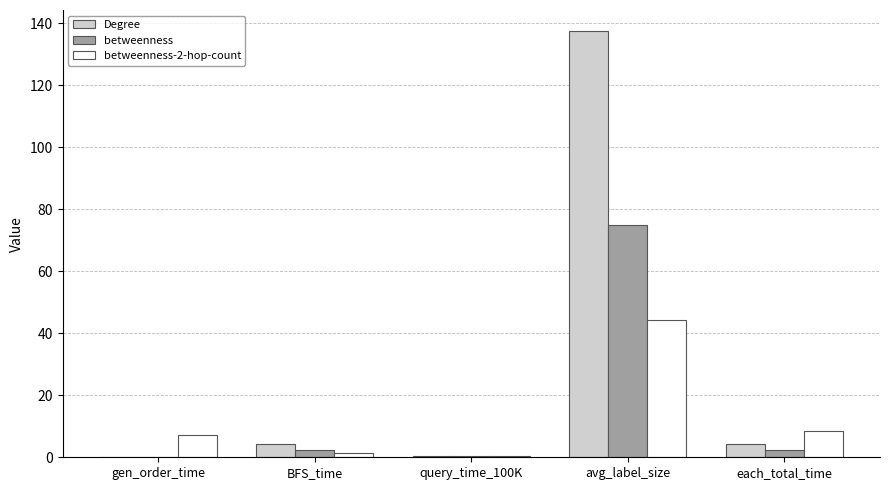

Which series has the largest total across all categories?

Degree